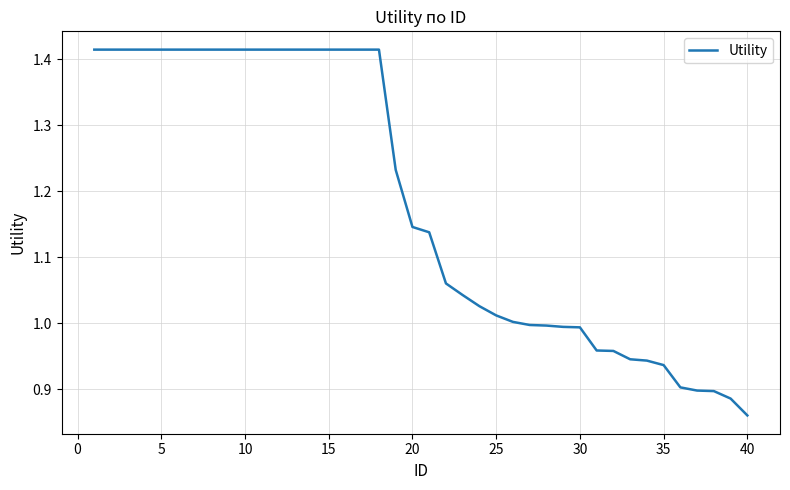

At which category does the chart reach its minimum across all series?

40